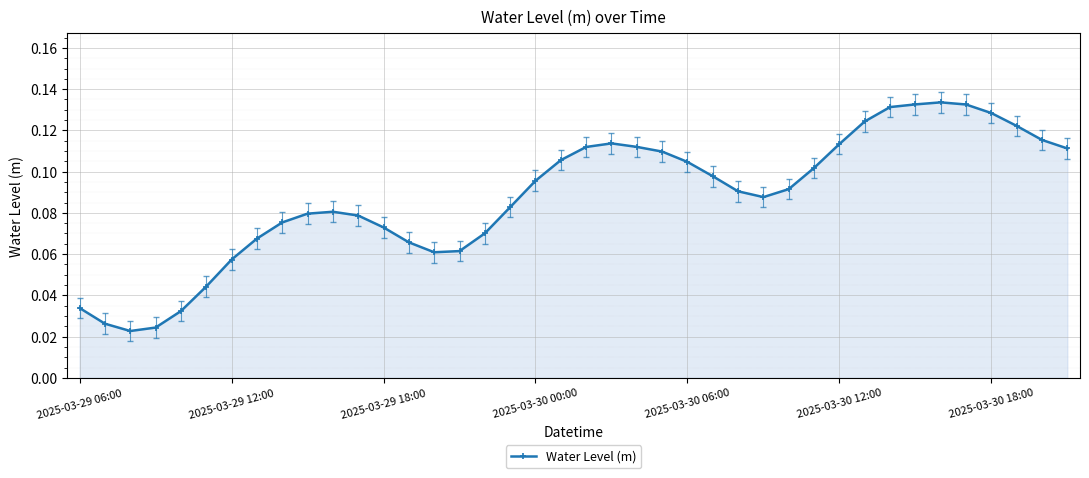

True or false: the data has more than 2 interior local peaks.

True